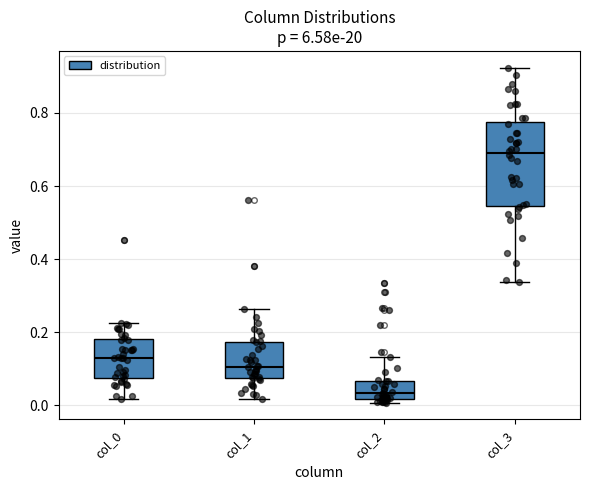

Reading left to right, read every box against the y-axis: the position of its median line, the range the box covers, and the ends of its whiskers. The values are not printed on the chart, so give them approximately, as read against the axis.

col_0: median 0.12, box 0.08 to 0.18, whiskers 0.02 to 0.22
col_1: median 0.10, box 0.08 to 0.18, whiskers 0.02 to 0.26
col_2: median 0.04, box 0.02 to 0.06, whiskers 0.00 to 0.14
col_3: median 0.68, box 0.54 to 0.78, whiskers 0.34 to 0.92